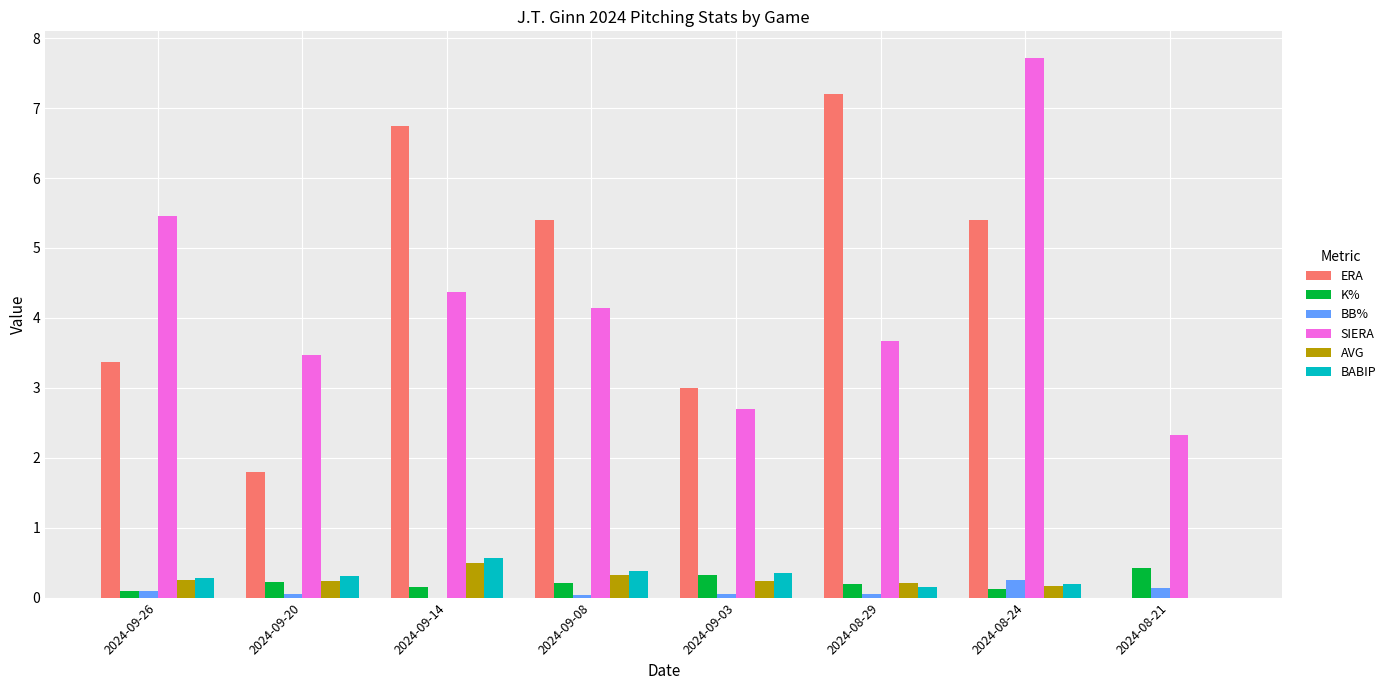

True or false: ERA has a value of 4.3 at 2024-09-03.

False